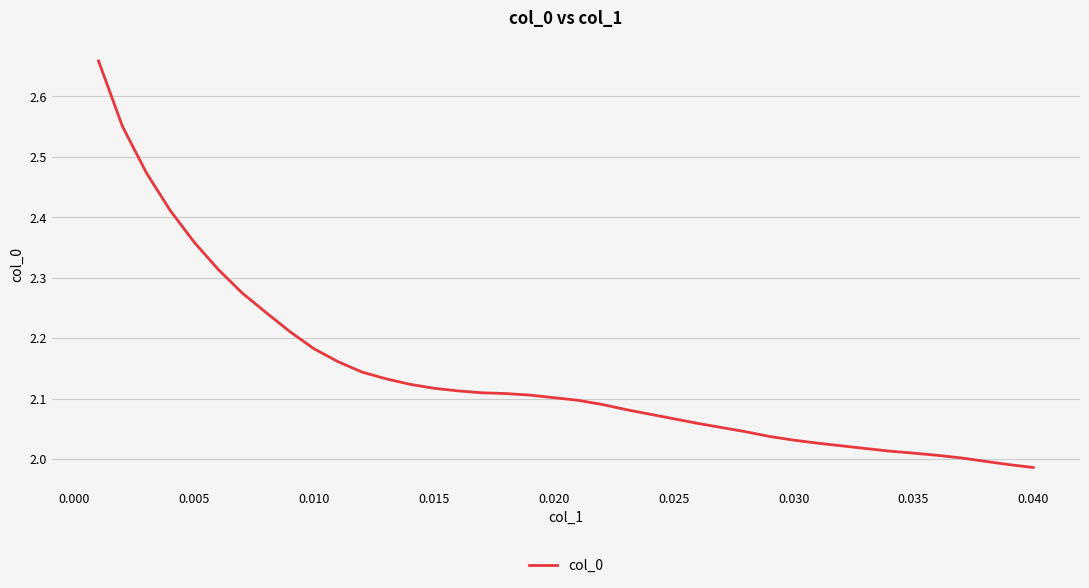

What is the difference between the maximum and minimum values?

0.7